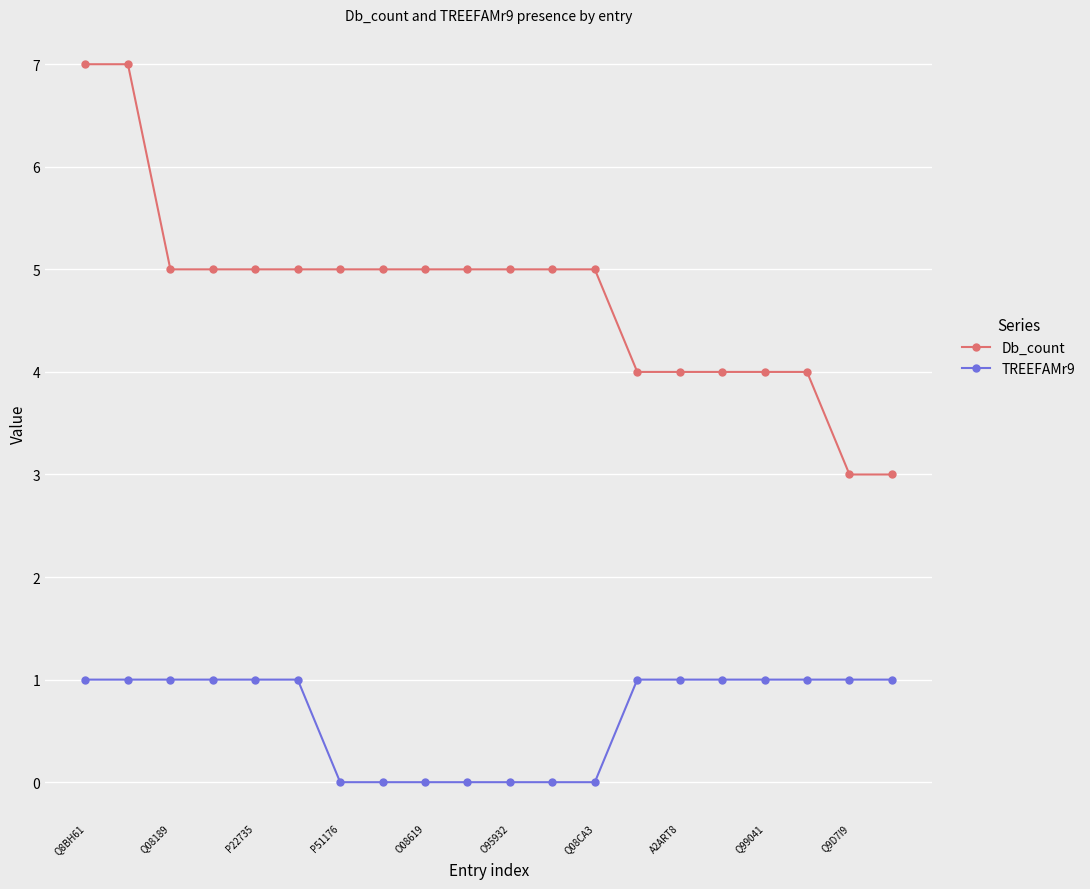

What are all the series names shown in the legend?

Db_count, TREEFAMr9